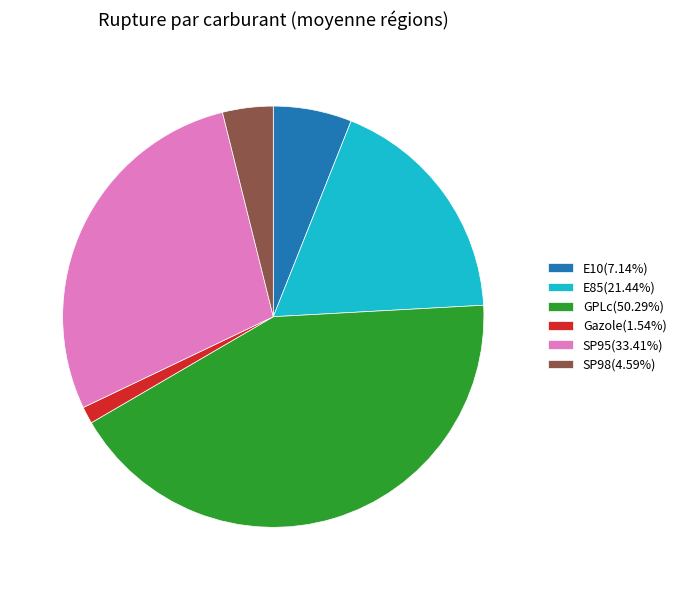

Is it true that E85 is 28% of the pie?

False